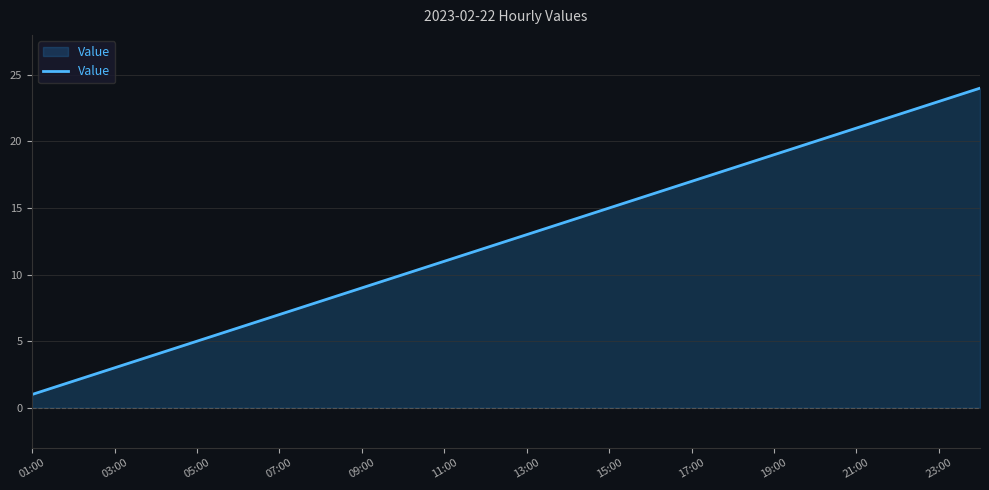

What is the sum of all values?

300